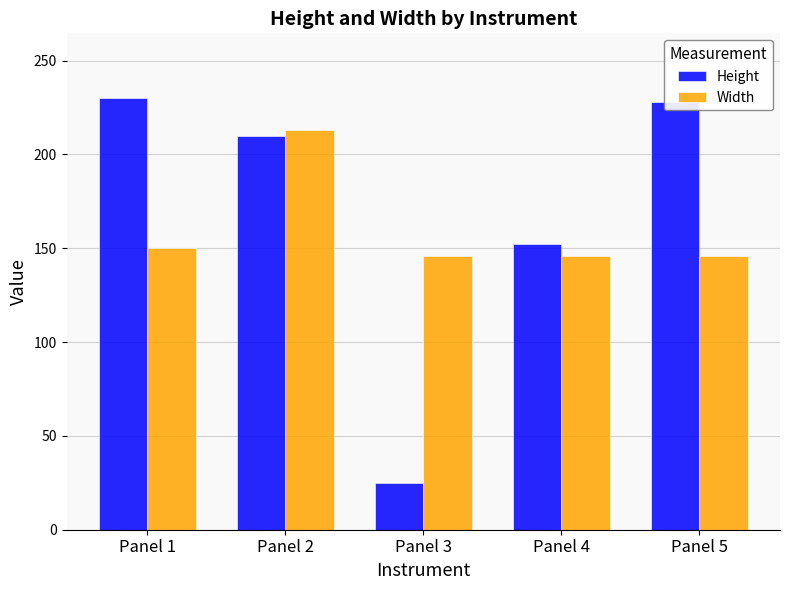

What is the value of the Height bar at the 4th from the left?

152